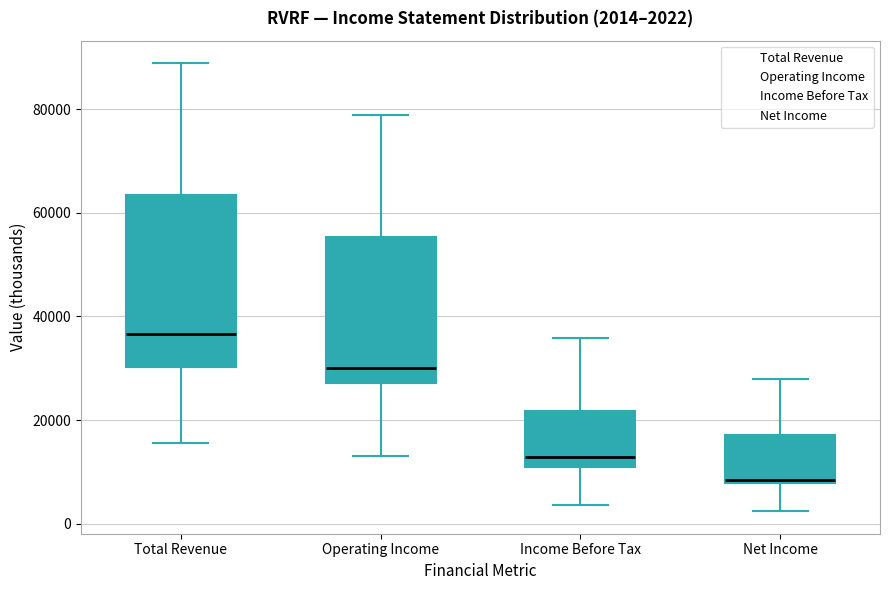

Which box has the lowest median line?

Net Income